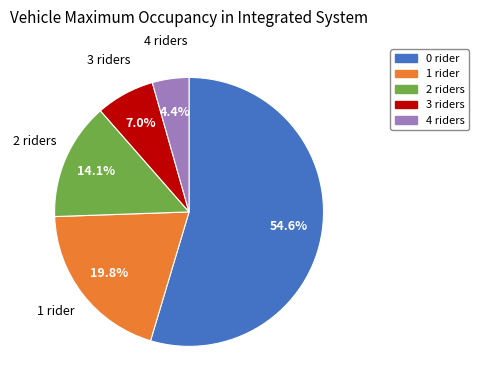

To the nearest percent, what is the difference between the largest and smallest slice percentages?

50%